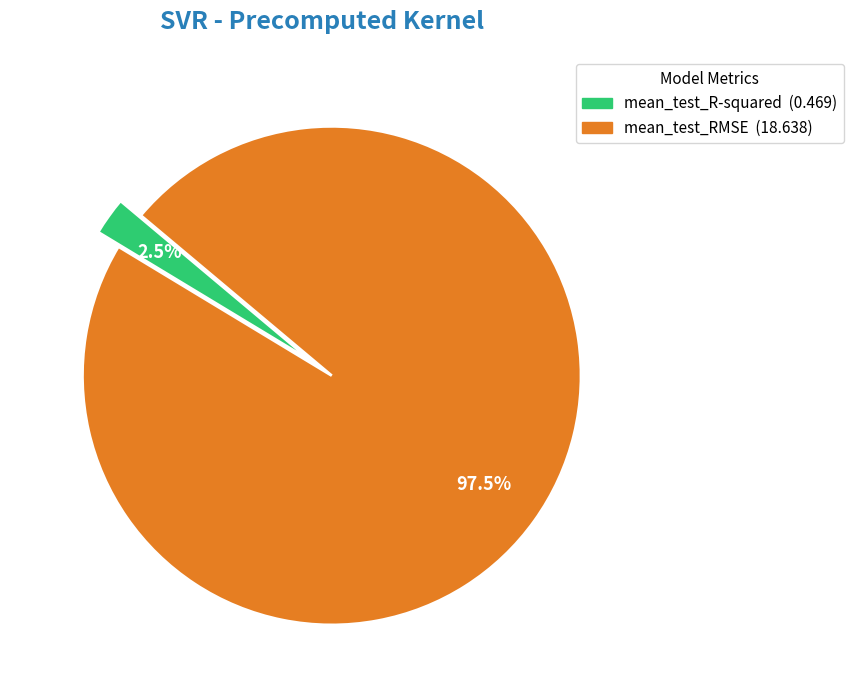

Does mean_test_RMSE represent more than half of the total?

Yes